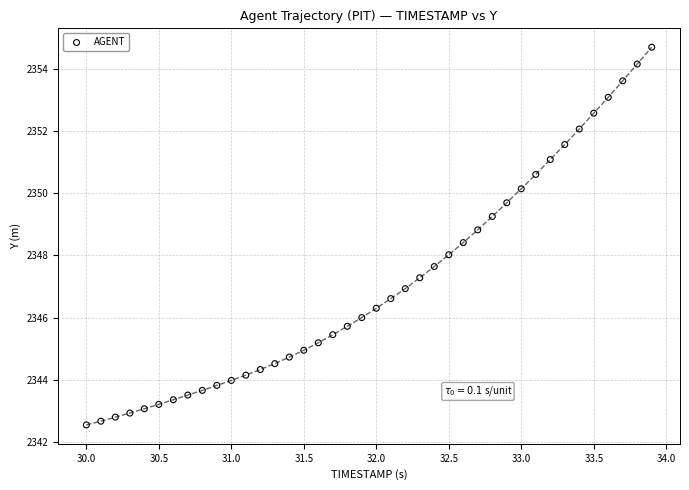

What is the range of X values (max minus min)?

3.9